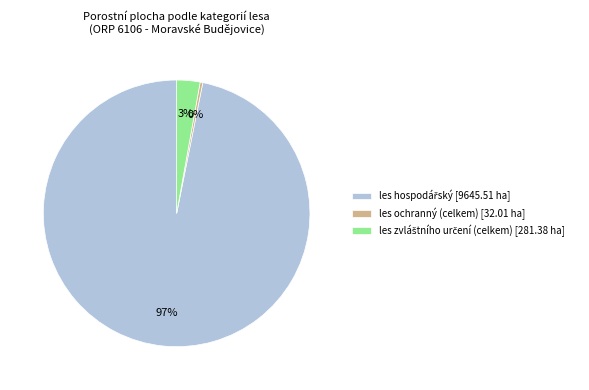

Which slice is the smallest?

les ochranný (celkem)